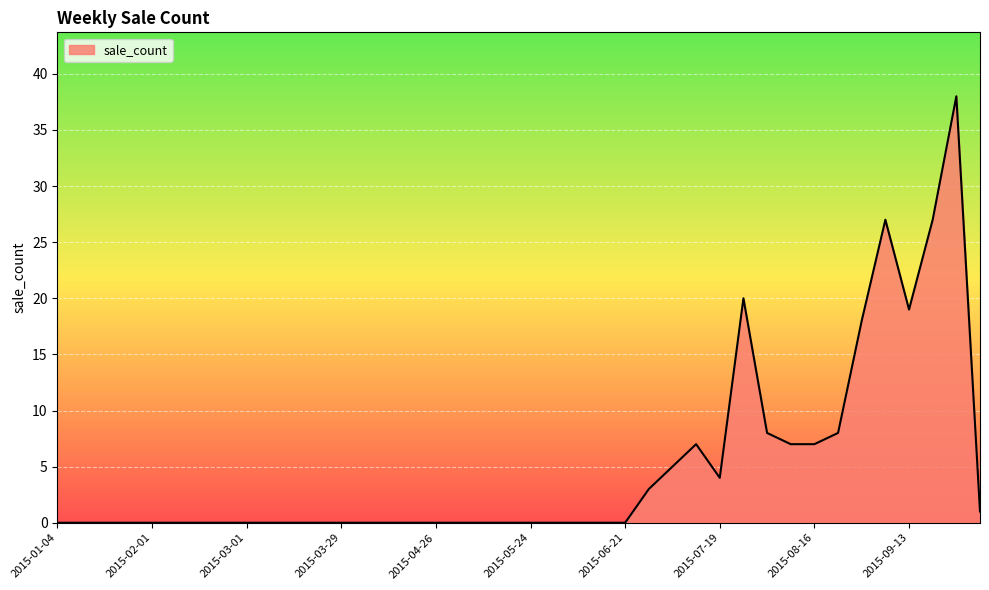

What is the greatest value displayed?

38